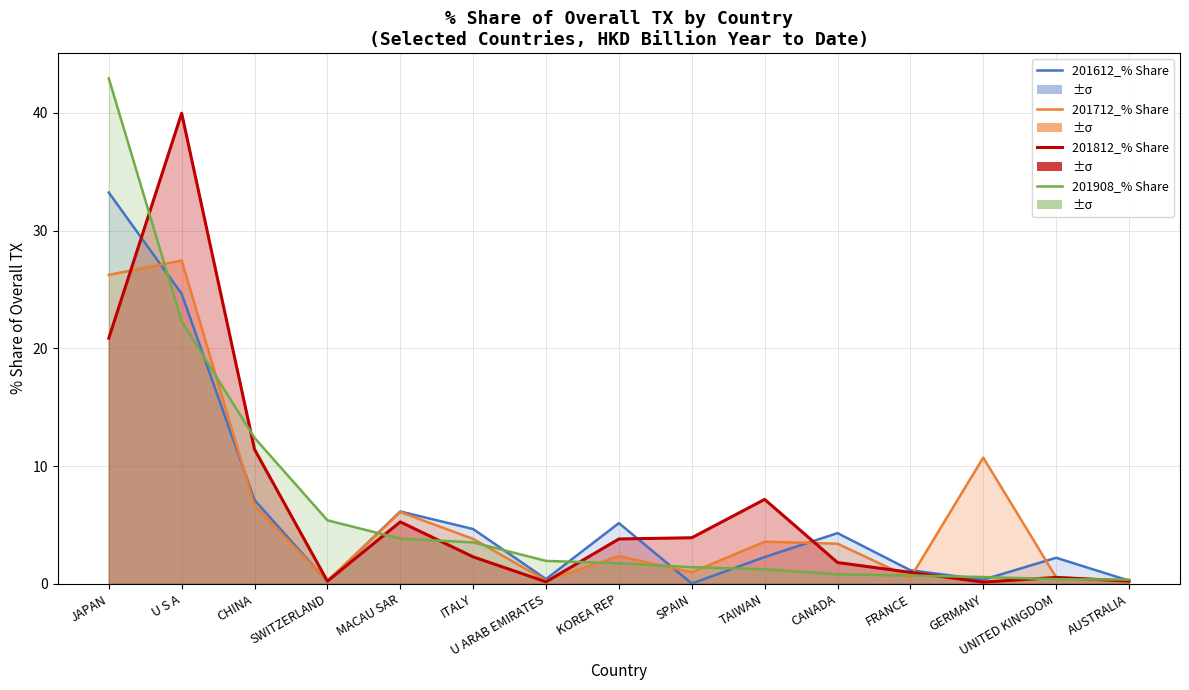

What is the spread (max minus min) of values at U ARAB EMIRATES?

1.8